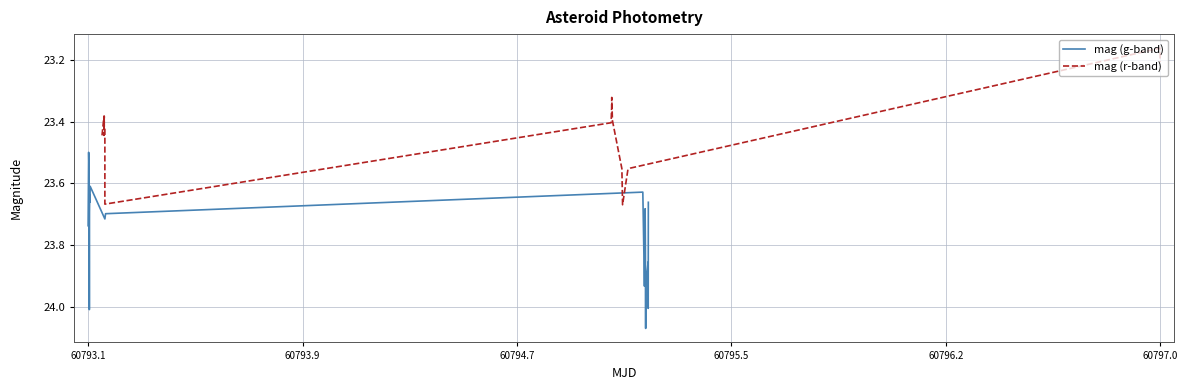

True or false: mag (g-band) and mag (r-band) cross at least once.

True